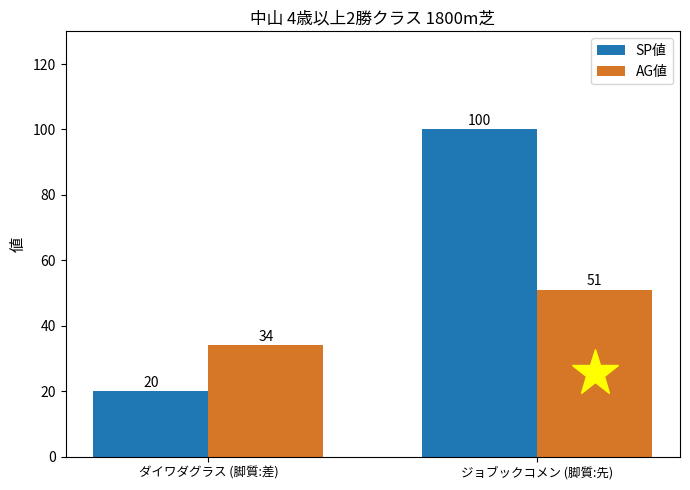

What is the label of the 2nd bar from the left?

ジョブックコメン (脚質:先)